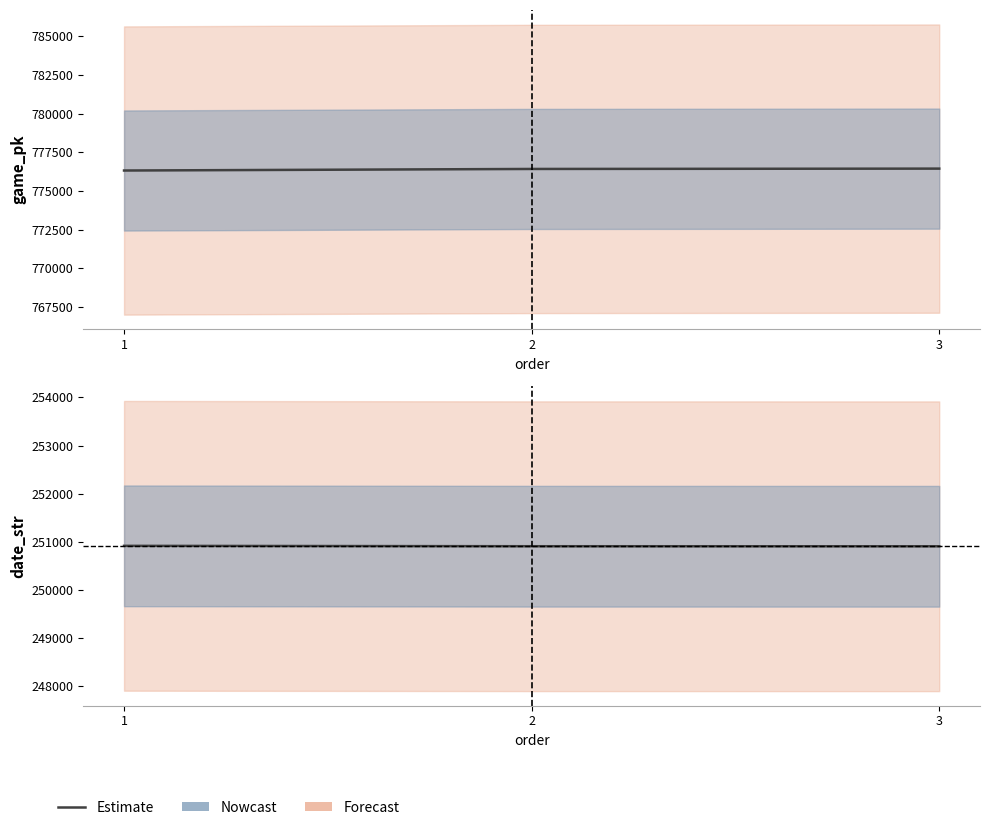

Rank the series by their average value, from lowest to highest.

date_str, game_pk